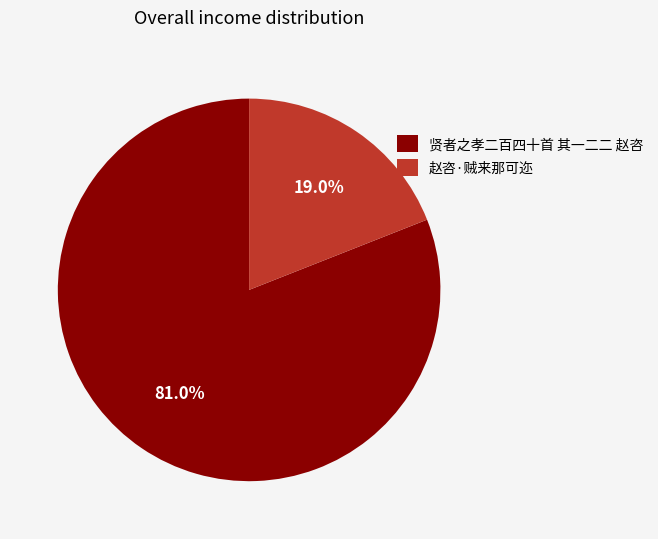

What is the largest slice in the pie chart?

贤者之孝二百四十首 其一二二 赵咨